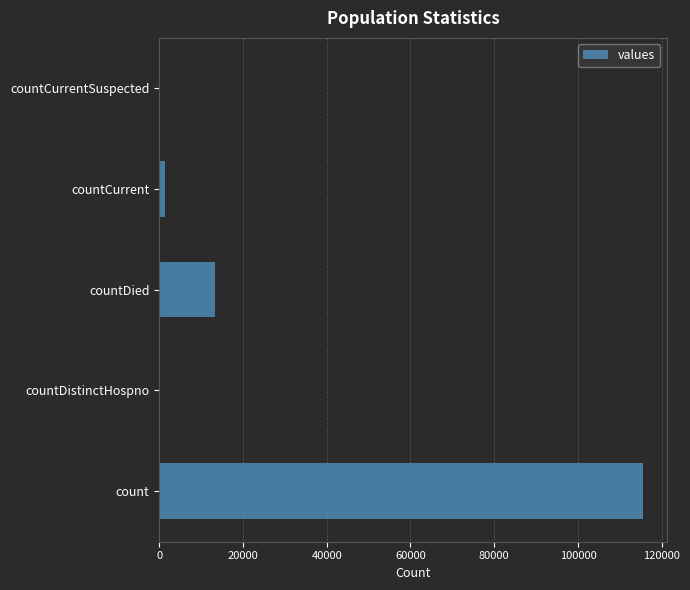

The value at count is 115379. True or false?

True